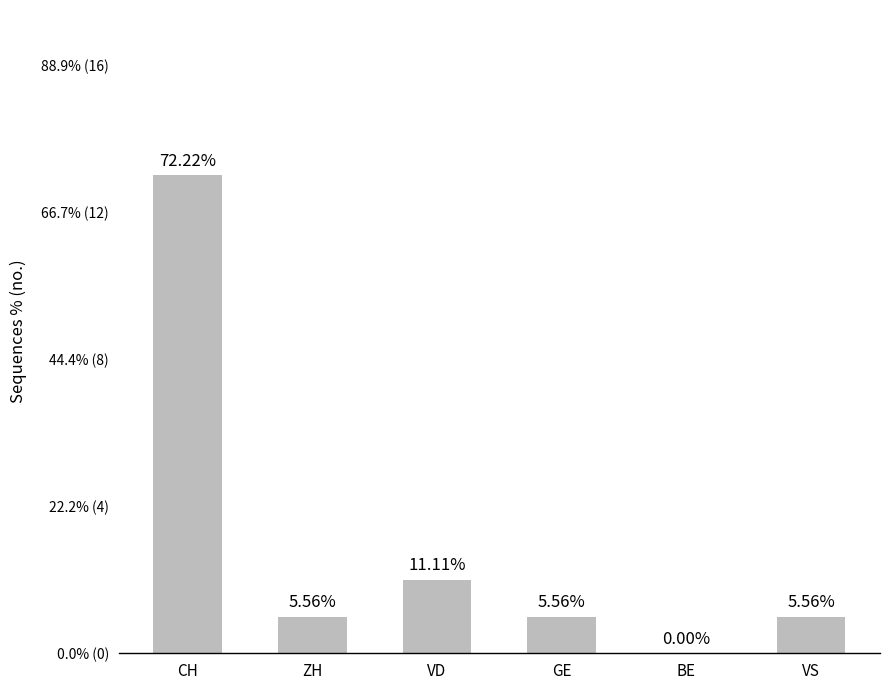

True or false: the data shows 1 at VS.

False